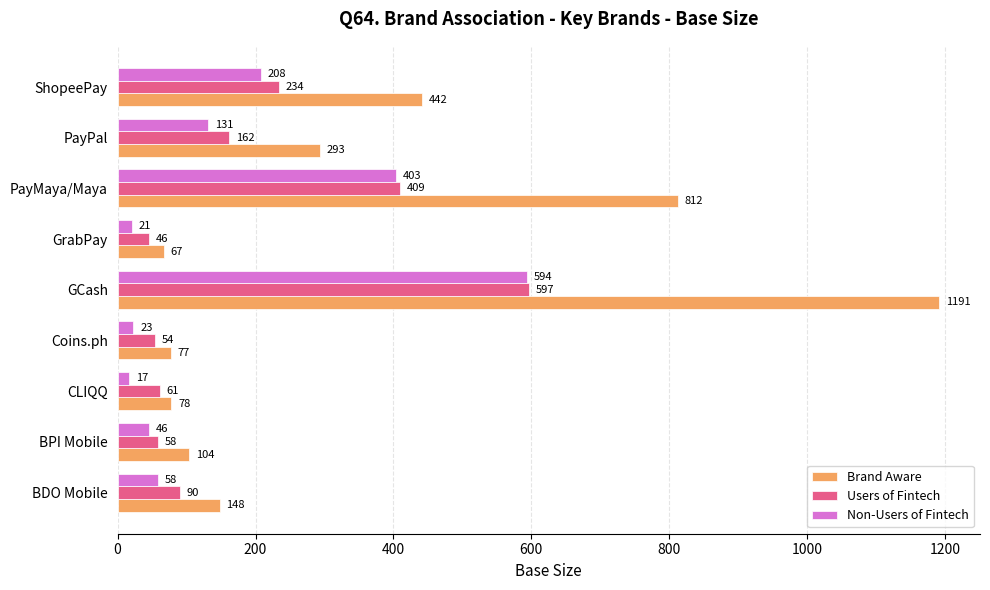

What are all the series names shown in the legend?

Brand Aware, Users of Fintech, Non-Users of Fintech